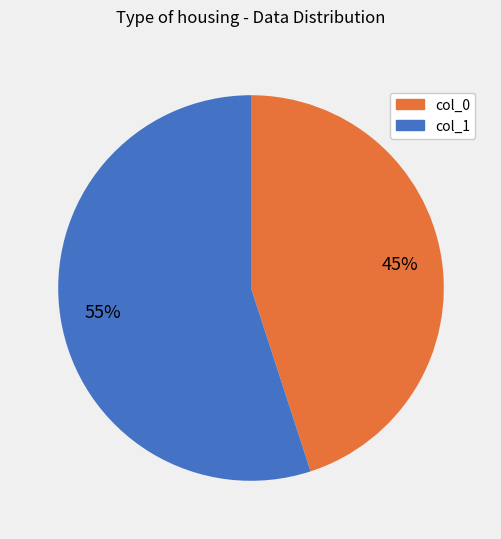

Which category has the biggest portion of the pie?

col_1